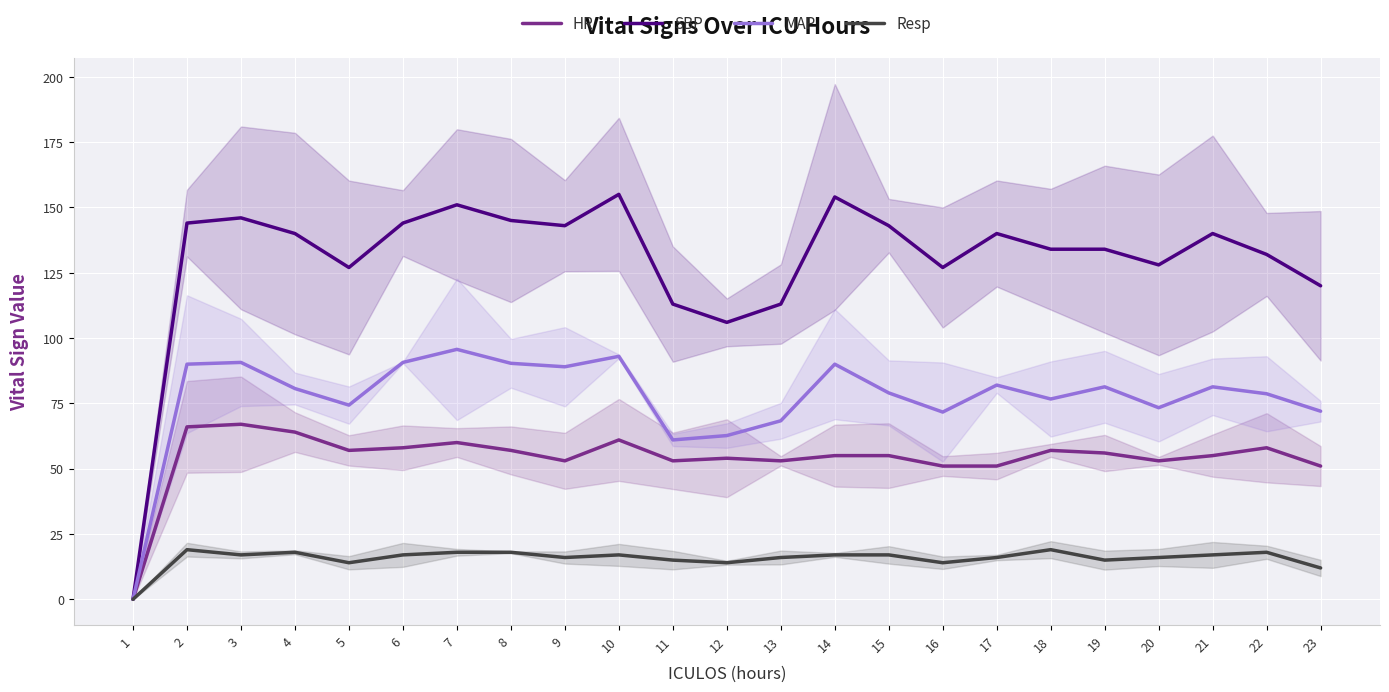

How many data points in MAP are less than 80?

11